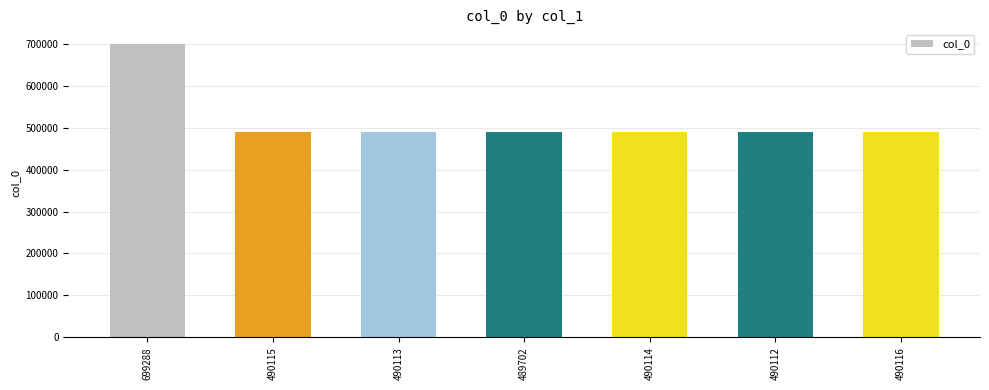

What is the change in value from 489702 to 490112?

+410